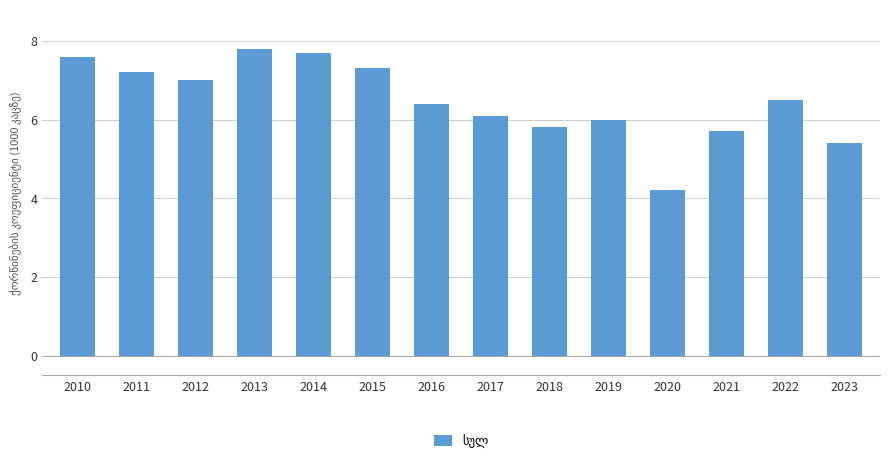

How many series are shown in this chart?

1